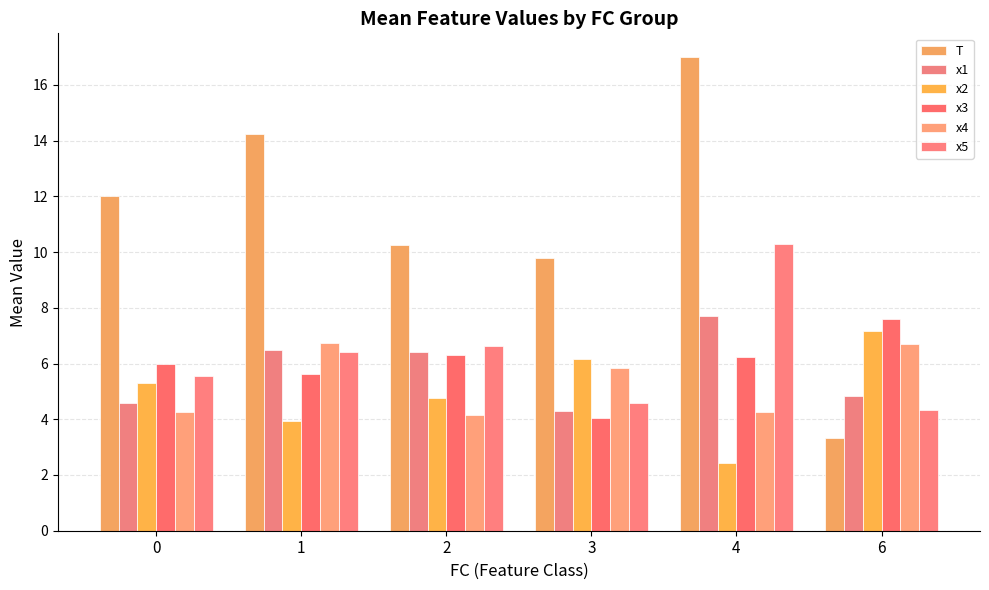

How many categories are shown in the chart?

6